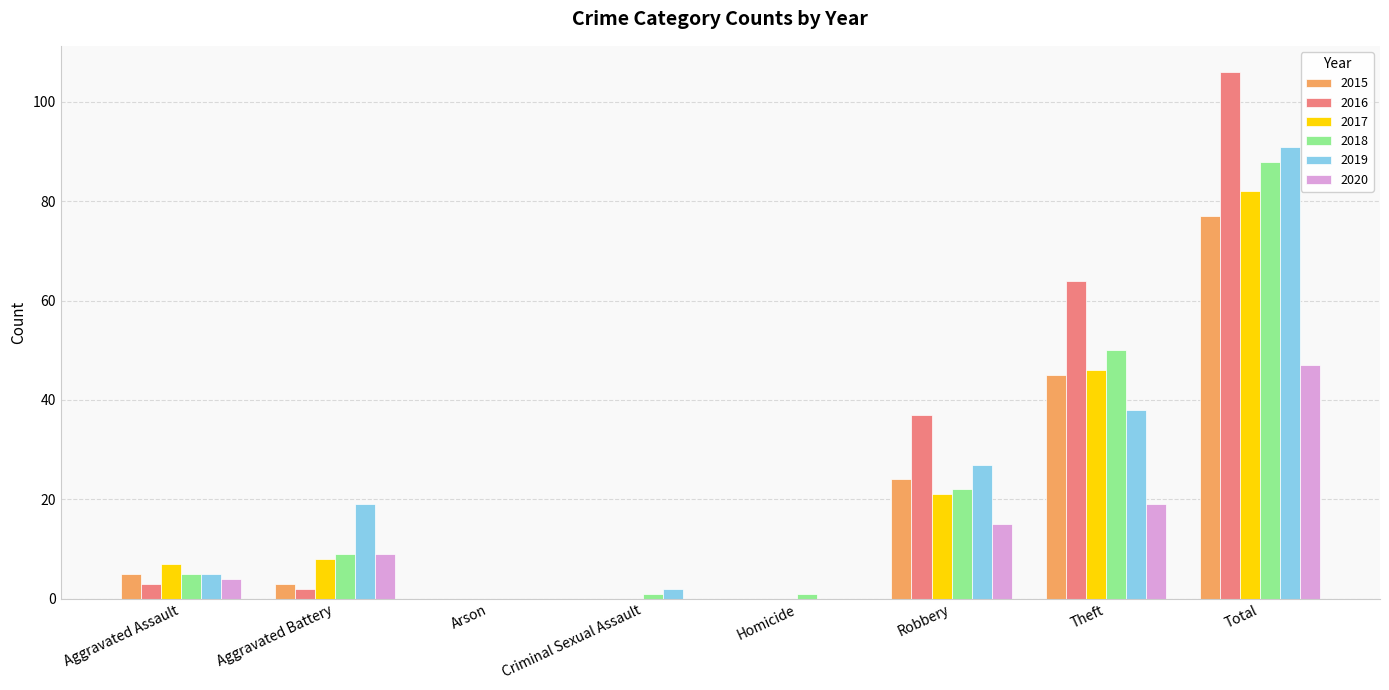

Reading left to right, what are all the values shown in this chart?

2015: Aggravated Assault=5	Aggravated Battery=3	Arson=0	Criminal Sexual Assault=0	Homicide=0	Robbery=24	Theft=45	Total=77
2016: Aggravated Assault=3	Aggravated Battery=2	Arson=0	Criminal Sexual Assault=0	Homicide=0	Robbery=37	Theft=64	Total=106
2017: Aggravated Assault=7	Aggravated Battery=8	Arson=0	Criminal Sexual Assault=0	Homicide=0	Robbery=21	Theft=46	Total=82
2018: Aggravated Assault=5	Aggravated Battery=9	Arson=0	Criminal Sexual Assault=1	Homicide=1	Robbery=22	Theft=50	Total=88
2019: Aggravated Assault=5	Aggravated Battery=19	Arson=0	Criminal Sexual Assault=2	Homicide=0	Robbery=27	Theft=38	Total=91
2020: Aggravated Assault=4	Aggravated Battery=9	Arson=0	Criminal Sexual Assault=0	Homicide=0	Robbery=15	Theft=19	Total=47